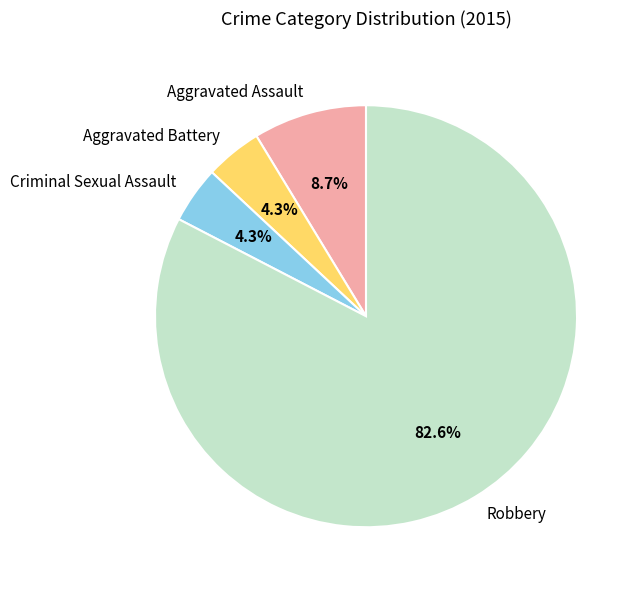

To the nearest percent, what is the difference between the largest and smallest slice percentages?

78%